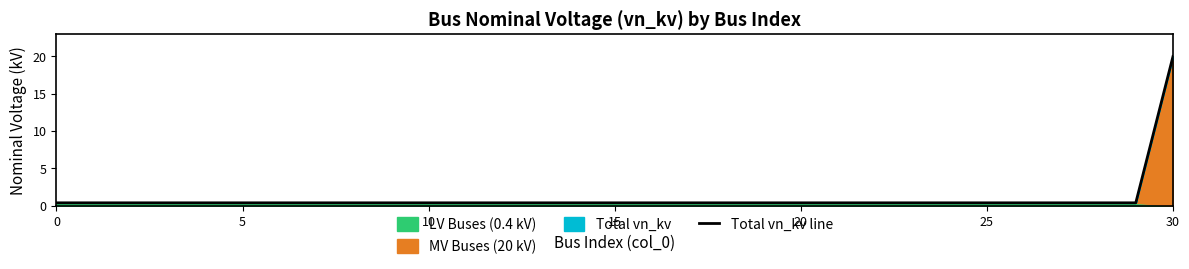

What is the approximate value at 28?

0.4